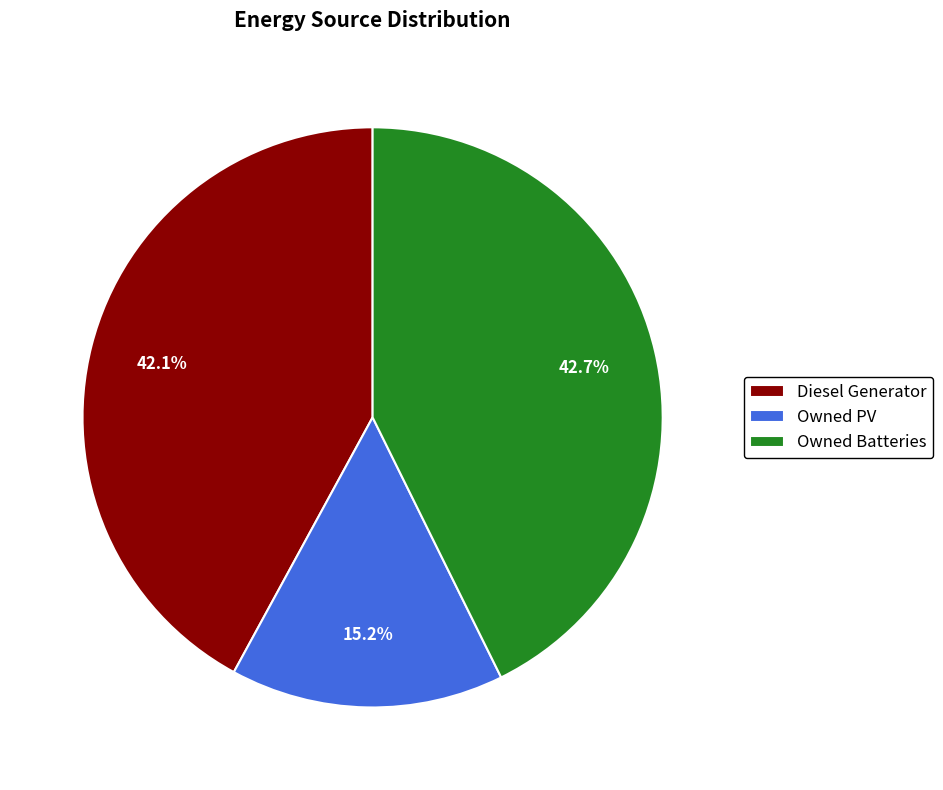

Does any single category account for the majority?

No